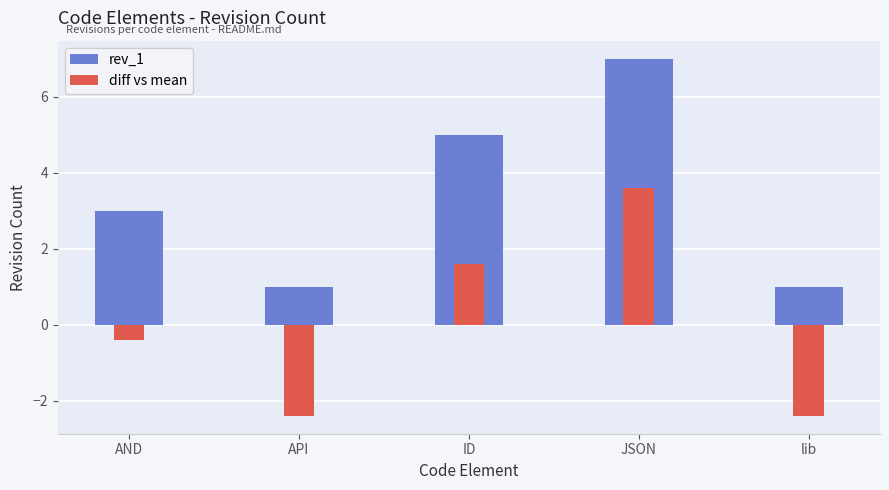

List the series in order of their overall mean, lowest first.

diff vs mean, rev_1